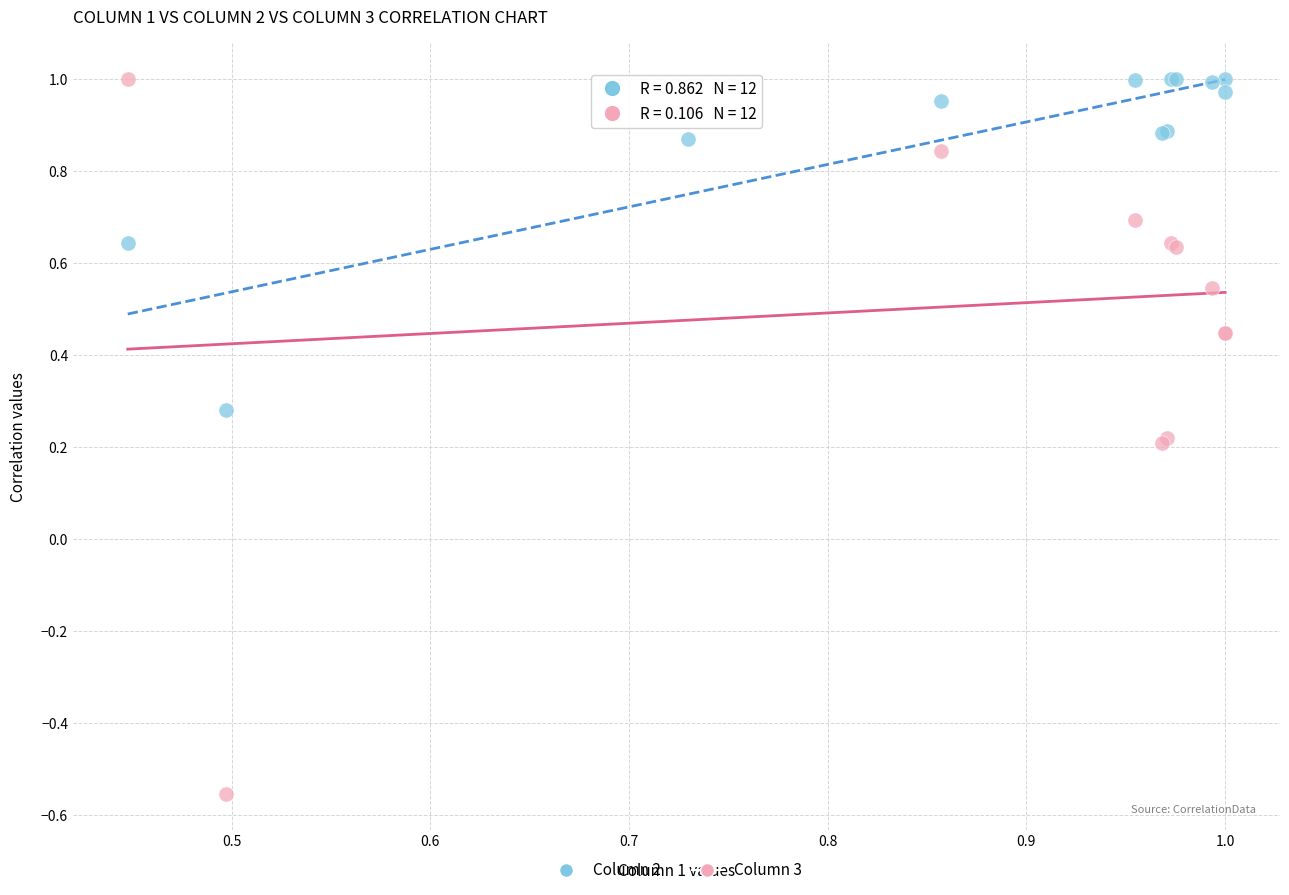

Which series reaches the minimum Y coordinate?

Column 3